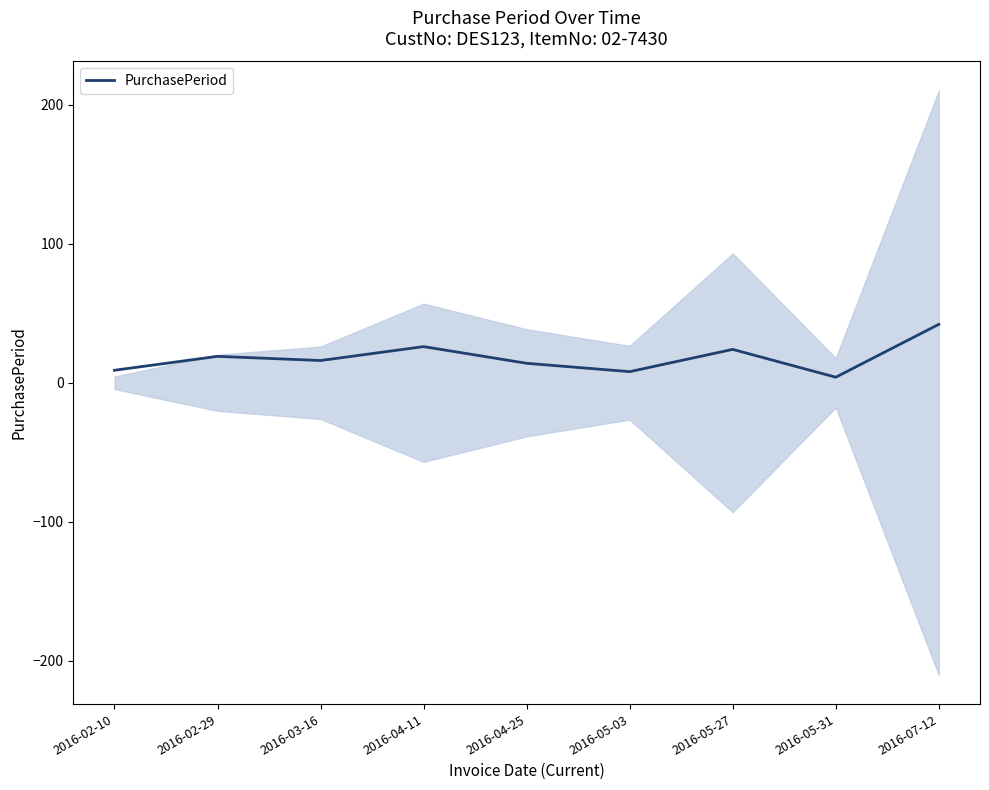

What is the label of the 1st point from the left?

2016-02-10